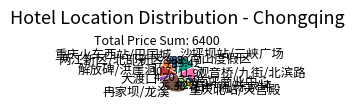

Do 观音桥/九街/北滨路 and 大渡口 together represent more than half of the pie?

No